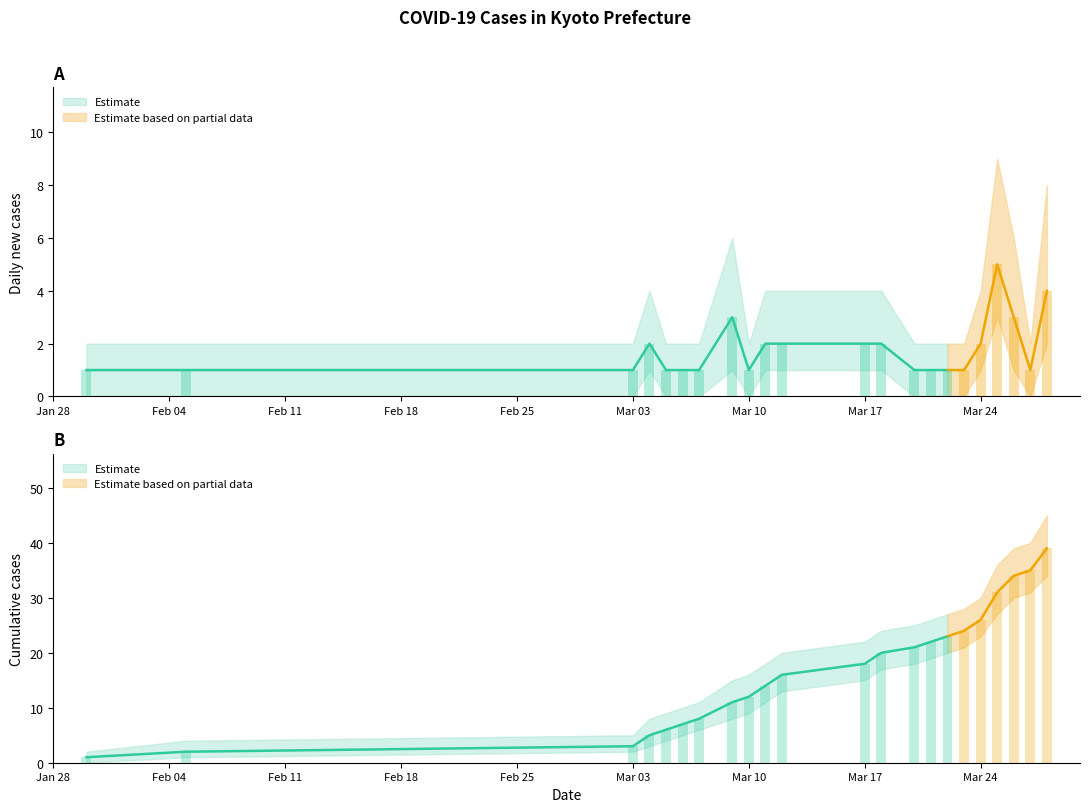

What is the label of the 20th bar from the left?

2020-03-26